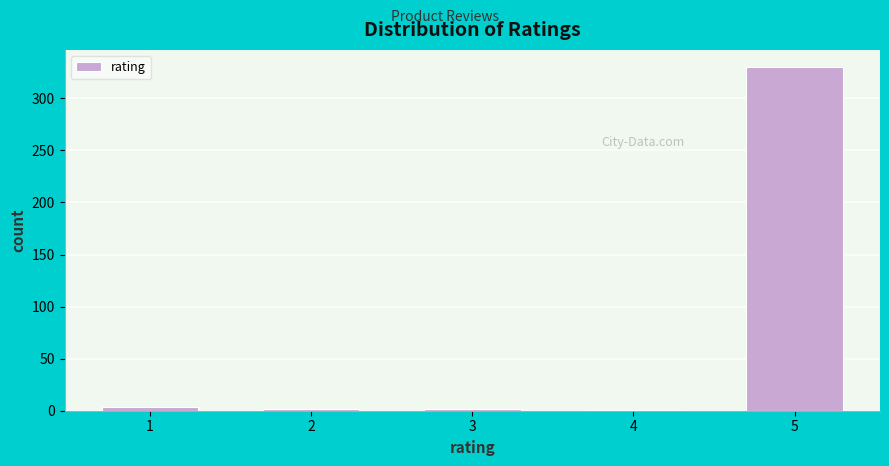

Is it true that the value at 5 is 330?

True